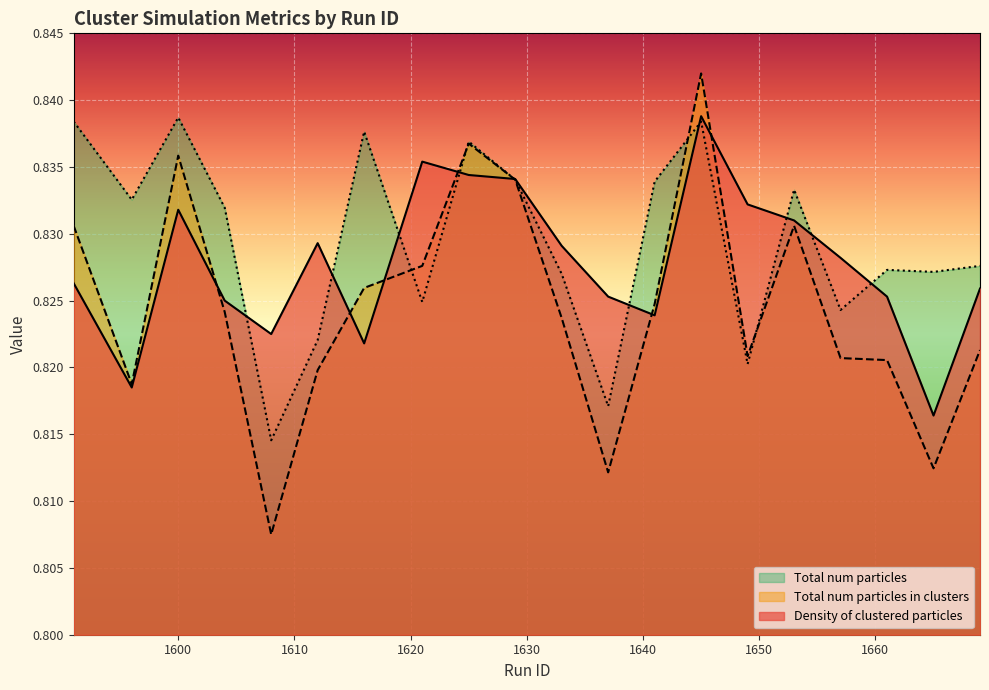

How many times do Density of clustered particles and Total num particles in clusters at end (norm) cross each other?

7